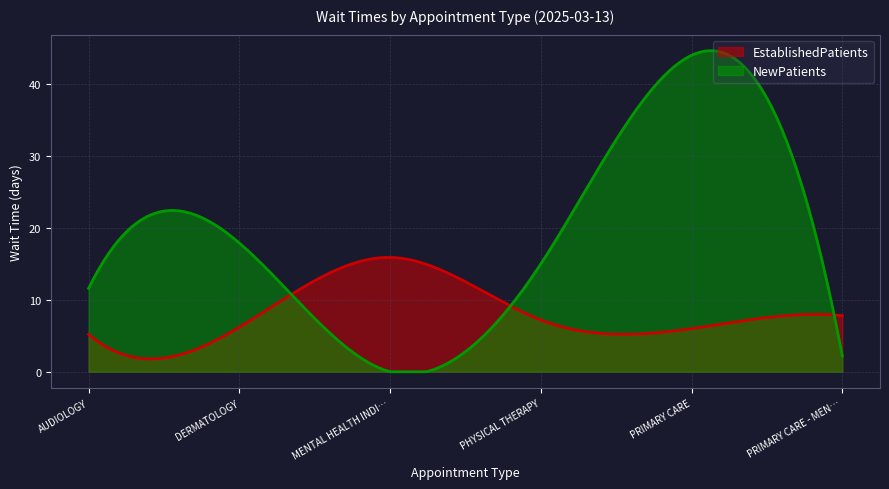

Which series has the widest spread of values?

NewPatients